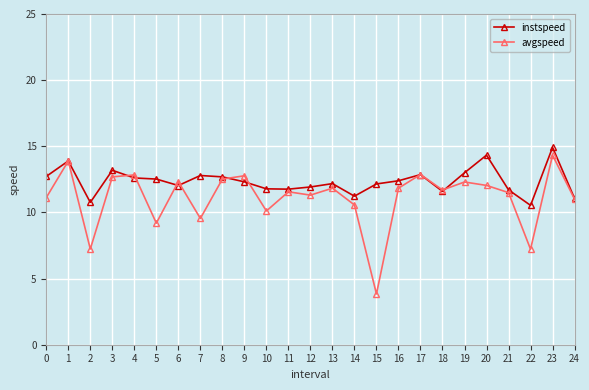

What is the value of the avgspeed point at the 22nd from the left?

11.5